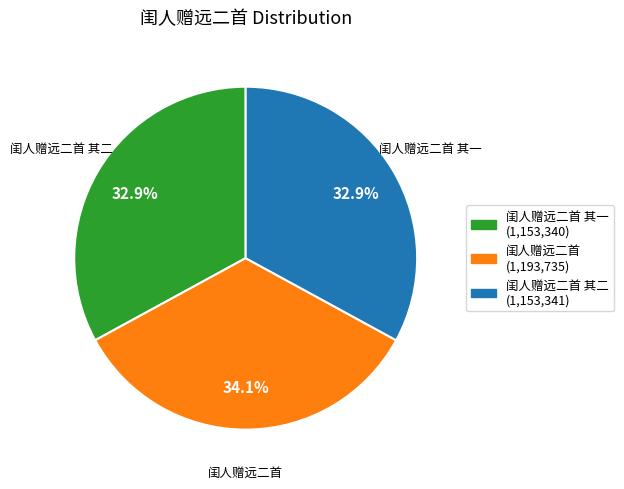

Is there a majority slice in this chart?

No